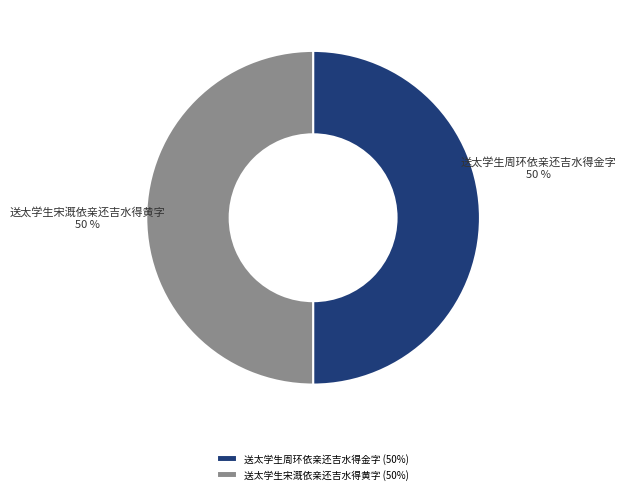

Approximately how many times larger is the value at 送太学生周环依亲还吉水得金字 compared to 送太学生宋溉依亲还吉水得黄字?

1.0